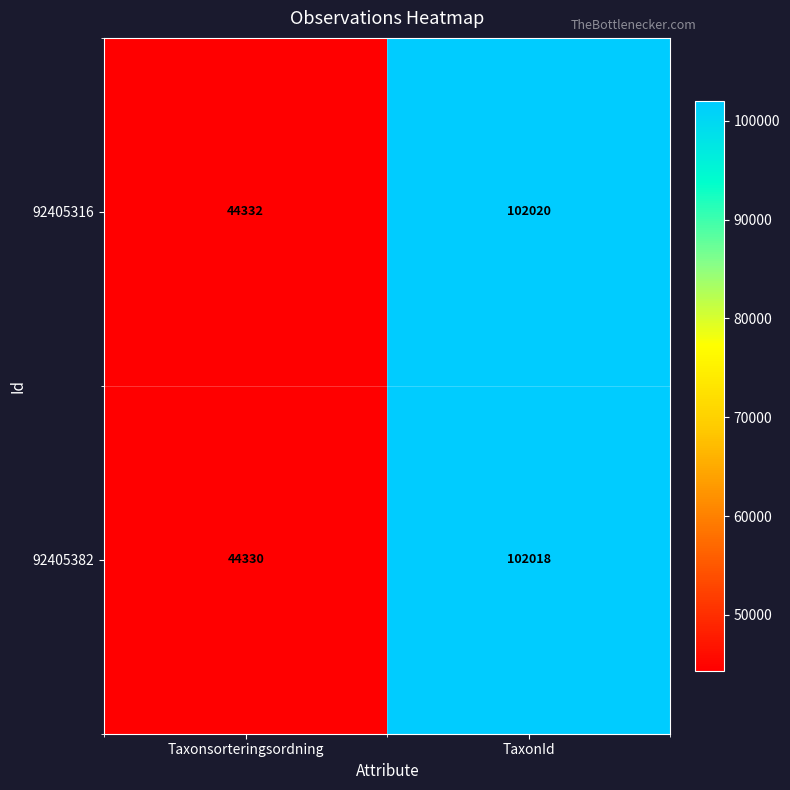

Which series has the largest total across all categories?

92405316